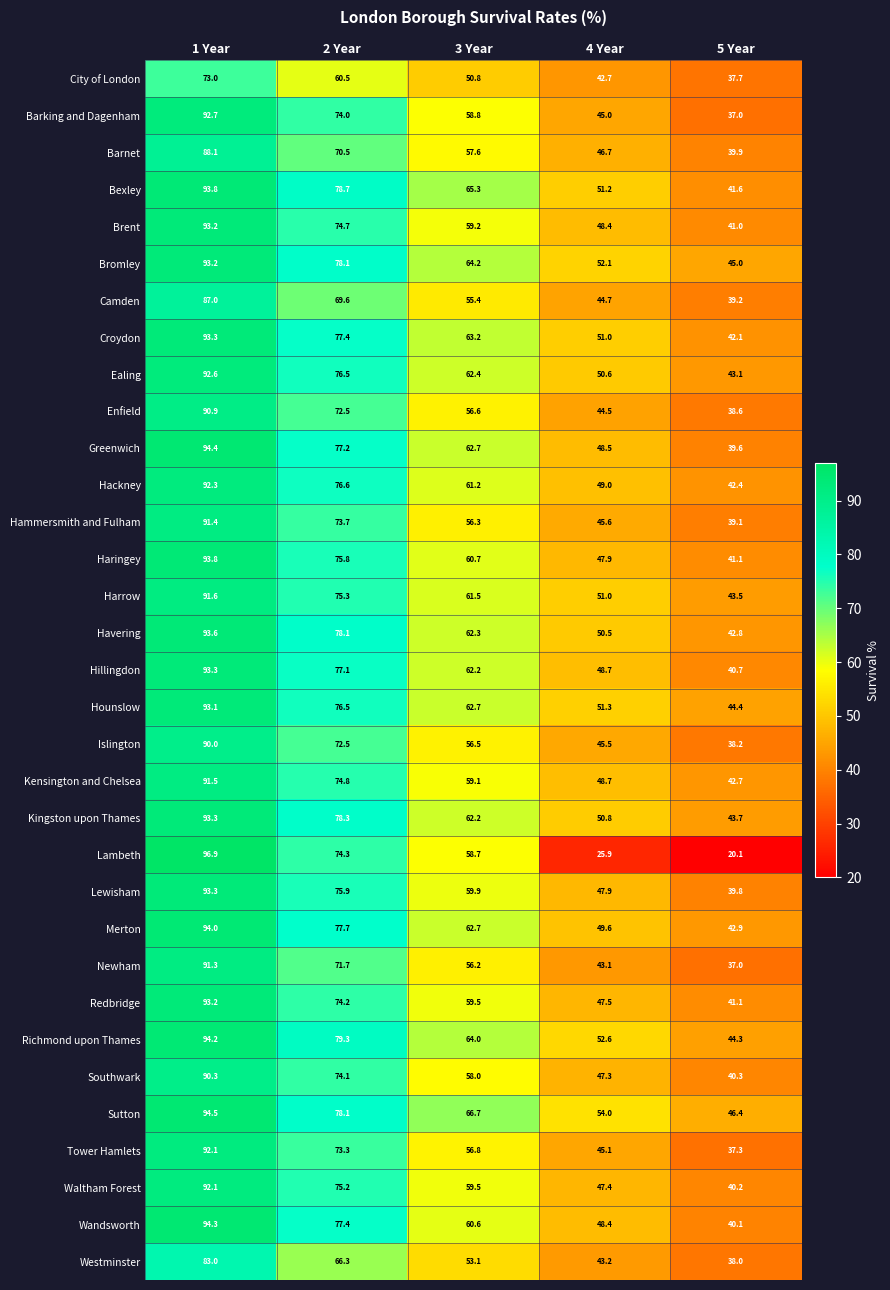

What is the average value of the Sutton series?

67.9